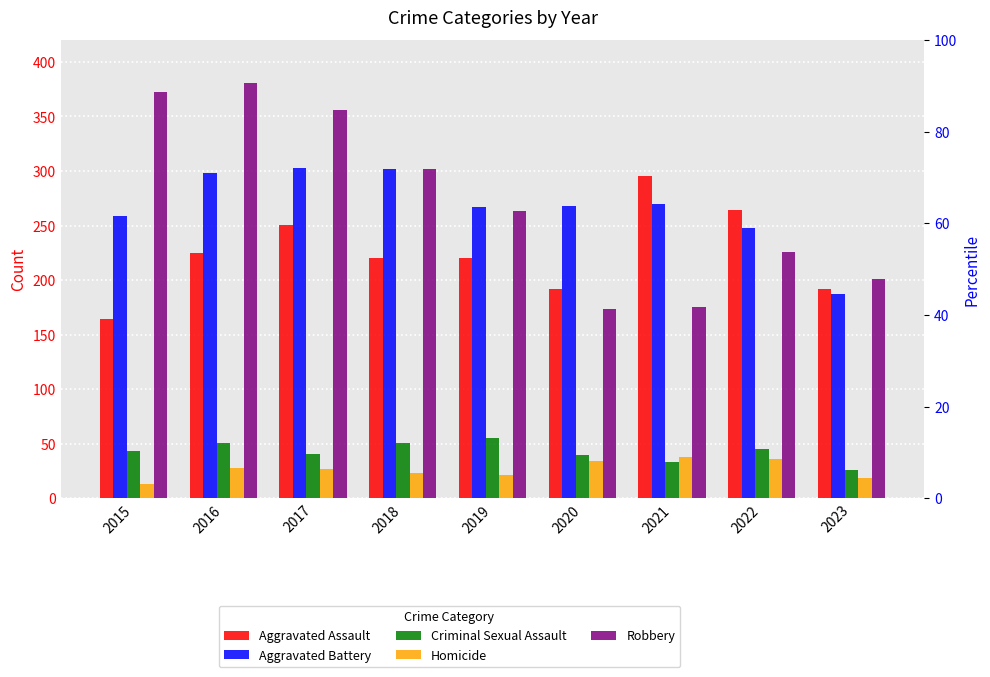

Which series has the widest spread of values?

Robbery